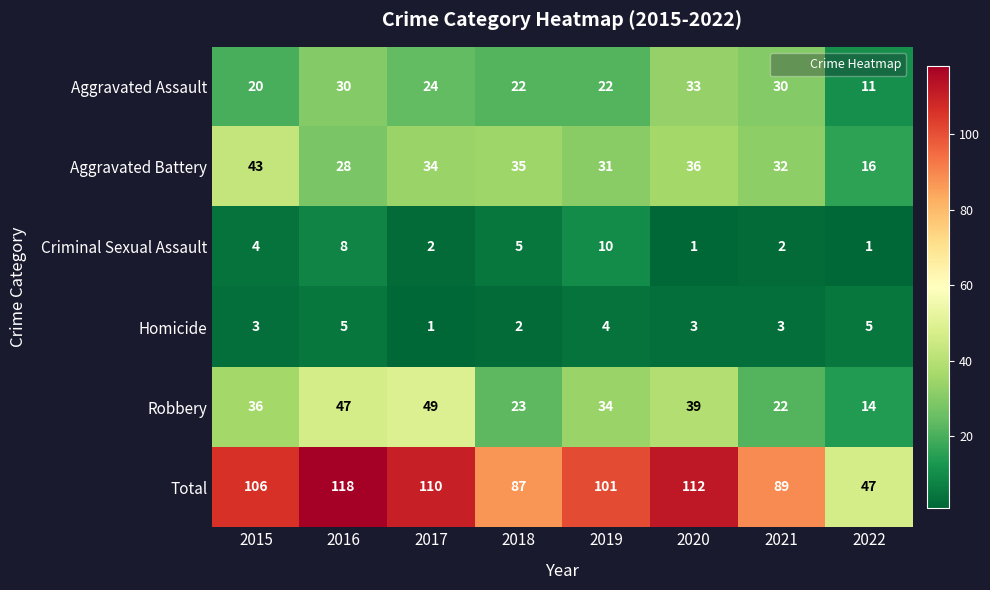

What is the approximate value of Aggravated Battery at 2015, to the nearest 10?

40